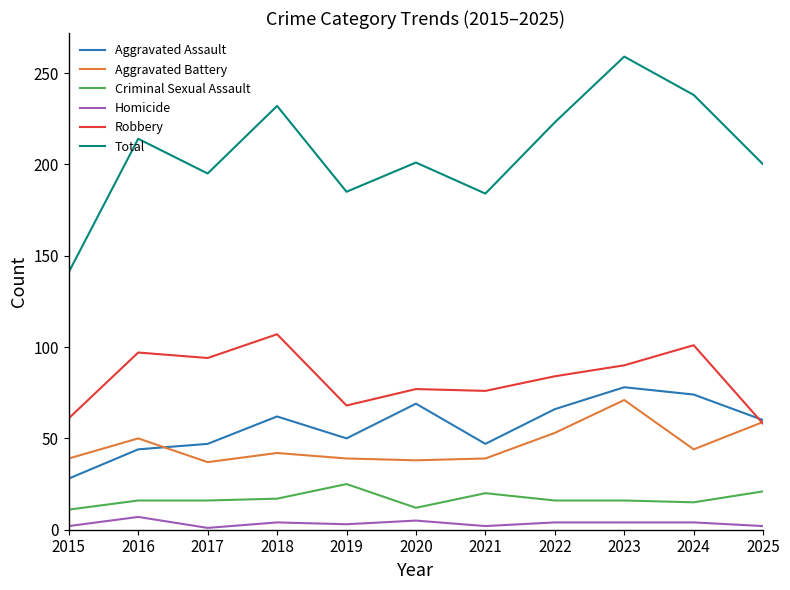

Where is the first local maximum for Aggravated Battery?

2016